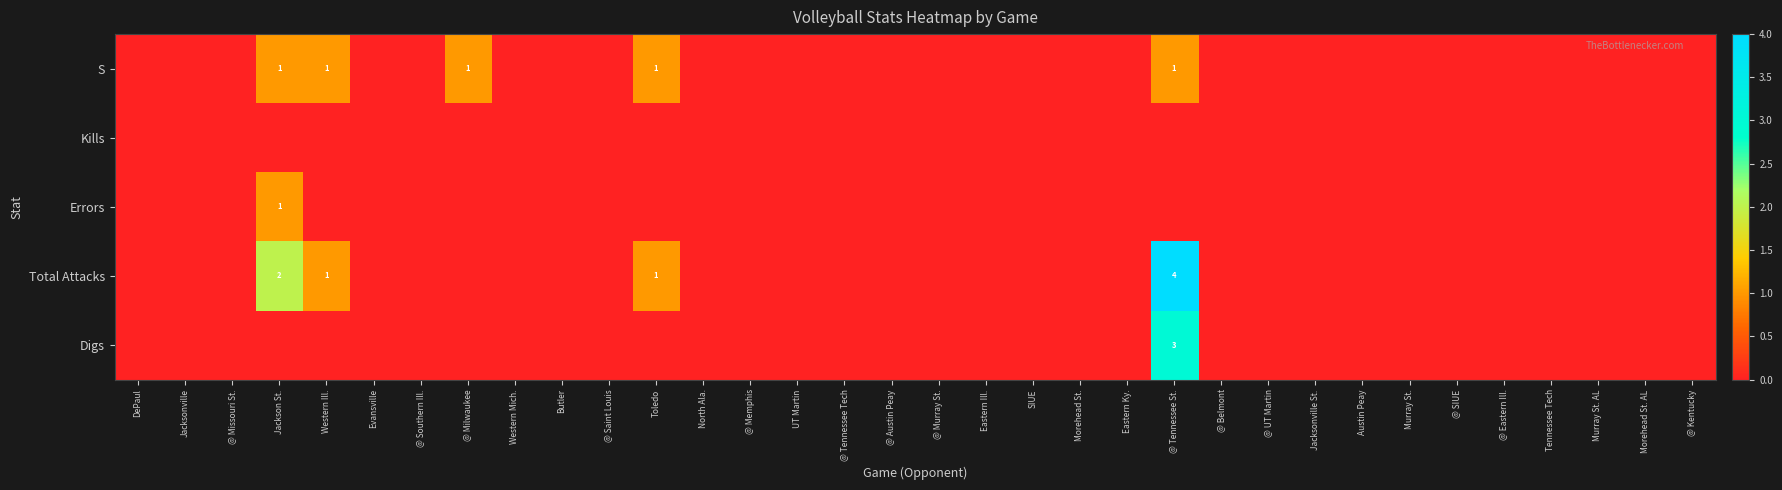

The value of Digs at @ Tennessee St. is 3. True or false?

True